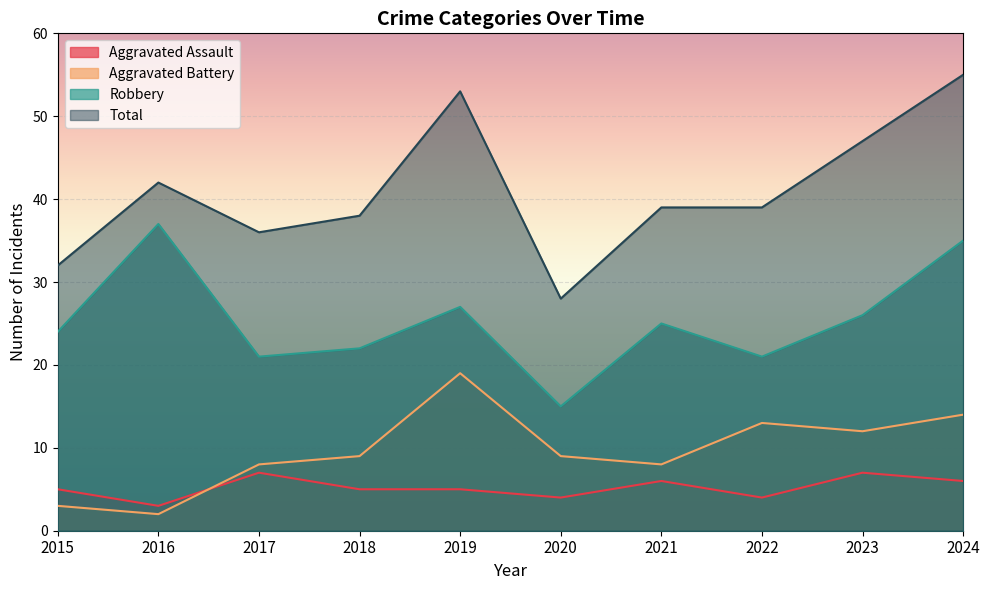

List the series in order of their peak value, highest first.

Total, Robbery, Aggravated Battery, Aggravated Assault